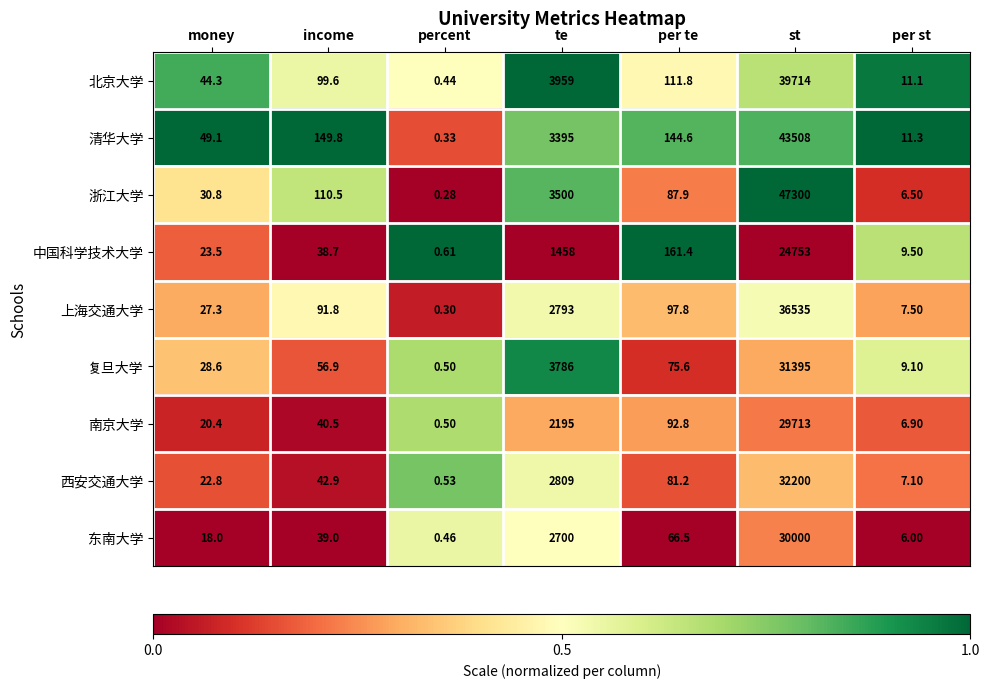

Which series has the widest spread of values?

浙江大学